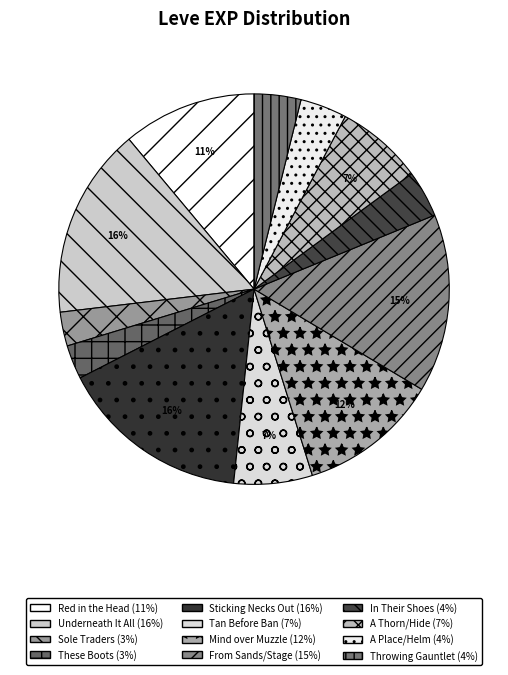

What is the largest slice in the pie chart?

Underneath It All